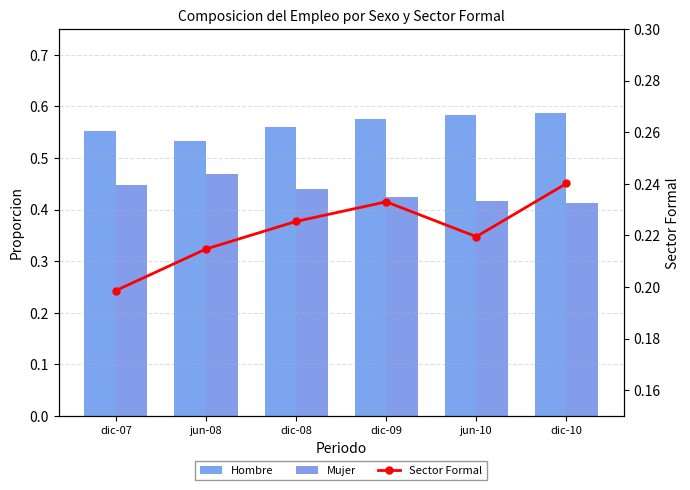

At how many categories does at least one series exceed 0?

6